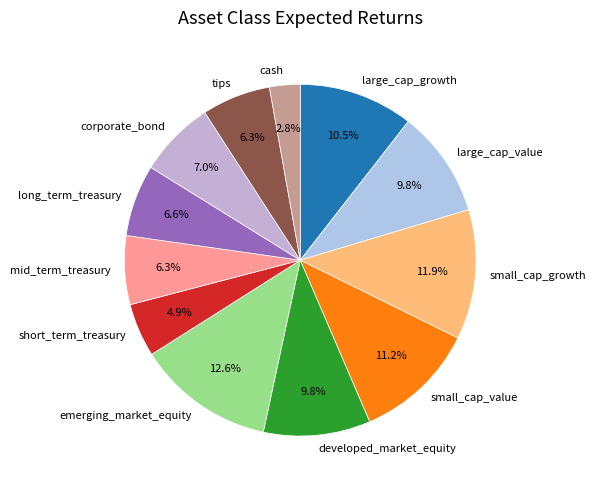

What portion of the pie excludes cash?

97.2%